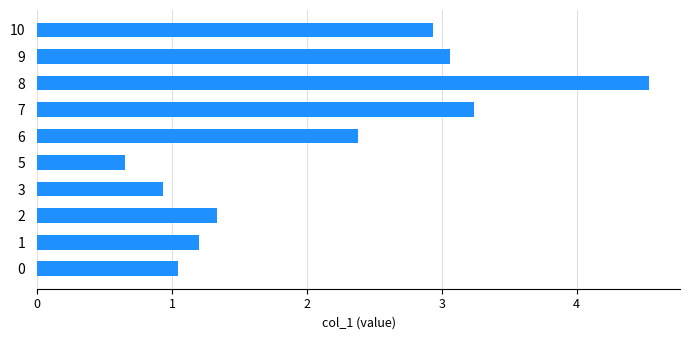

At which category does the chart reach its minimum across all series?

5